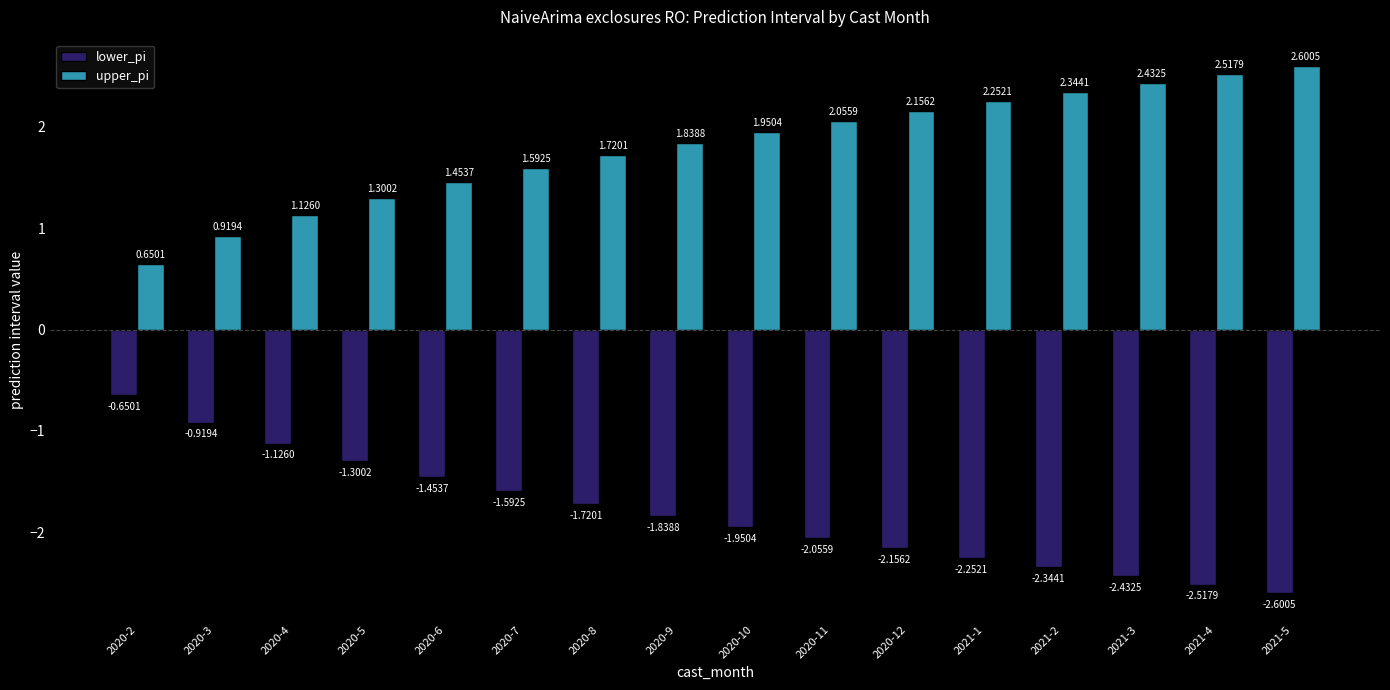

Which series has the largest total across all categories?

upper_pi